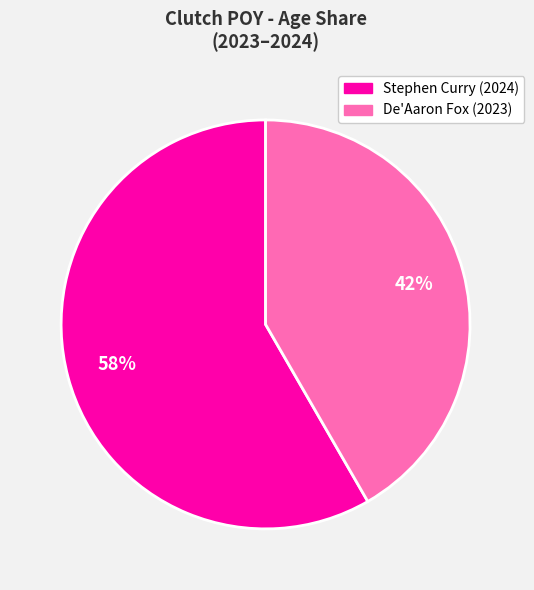

To the nearest percent, what is the average slice percentage?

50%